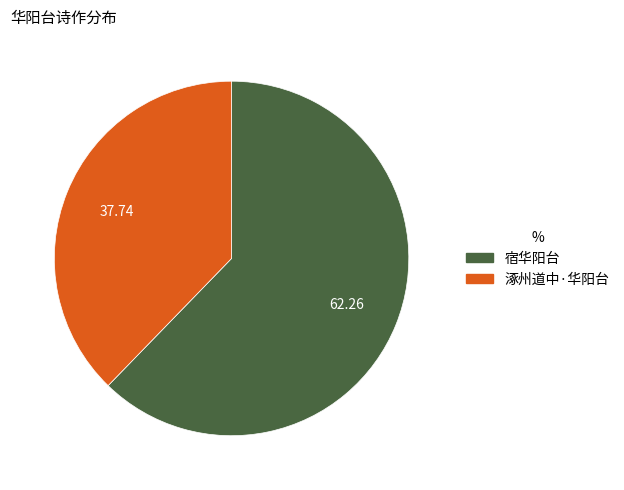

How many slices are in this pie chart?

2